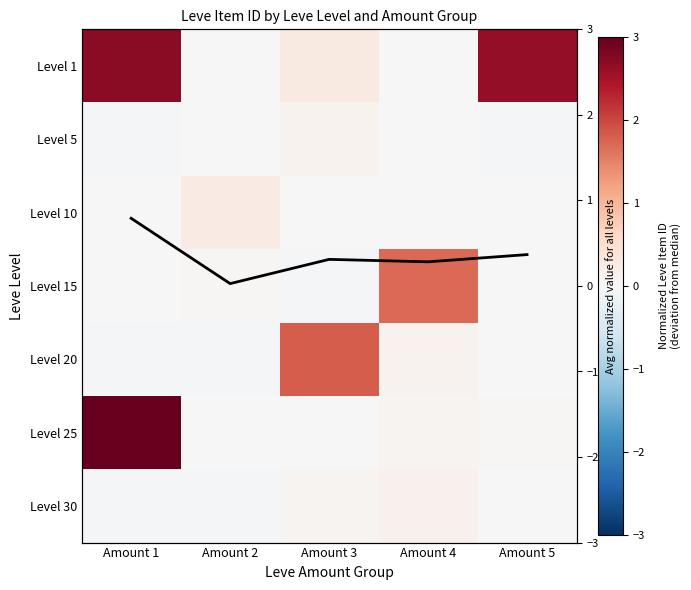

Which series has the largest range (max minus min)?

Level 25